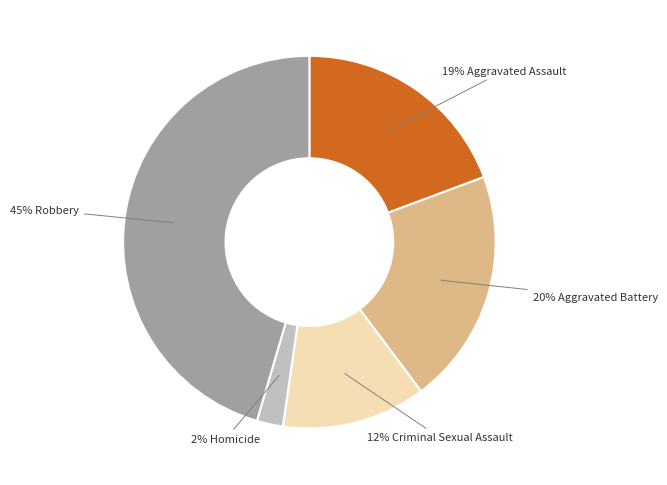

Do 20% Aggravated Battery and 12% Criminal Sexual Assault together represent more than half of the pie?

No